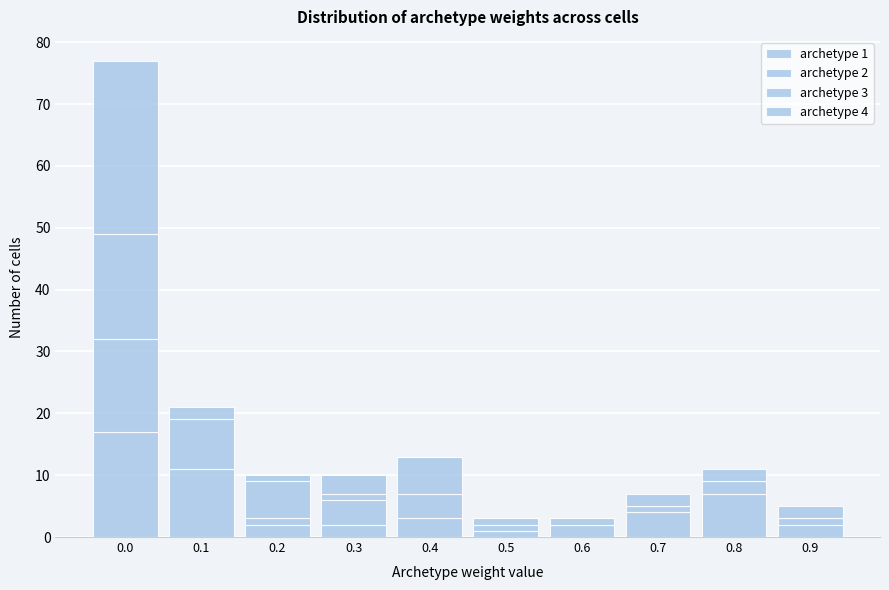

Are the bars grouped side by side (vs. stacked)?

No